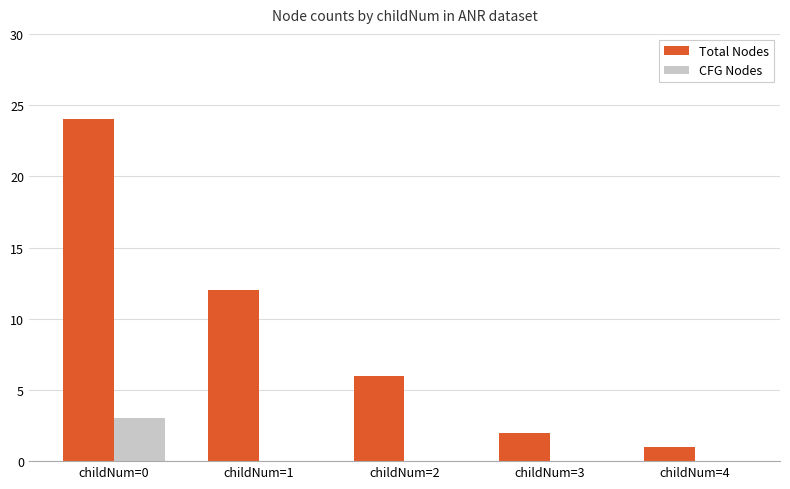

At which category is the sum across all series the highest?

childNum=0